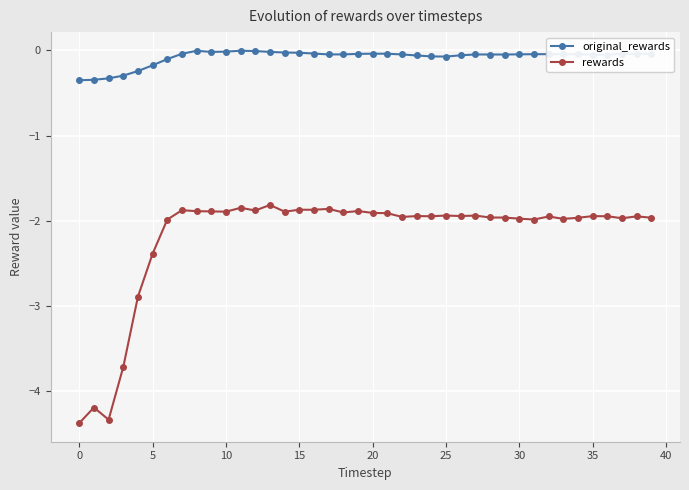

Rank the series by their average value, from highest to lowest.

original_rewards, rewards